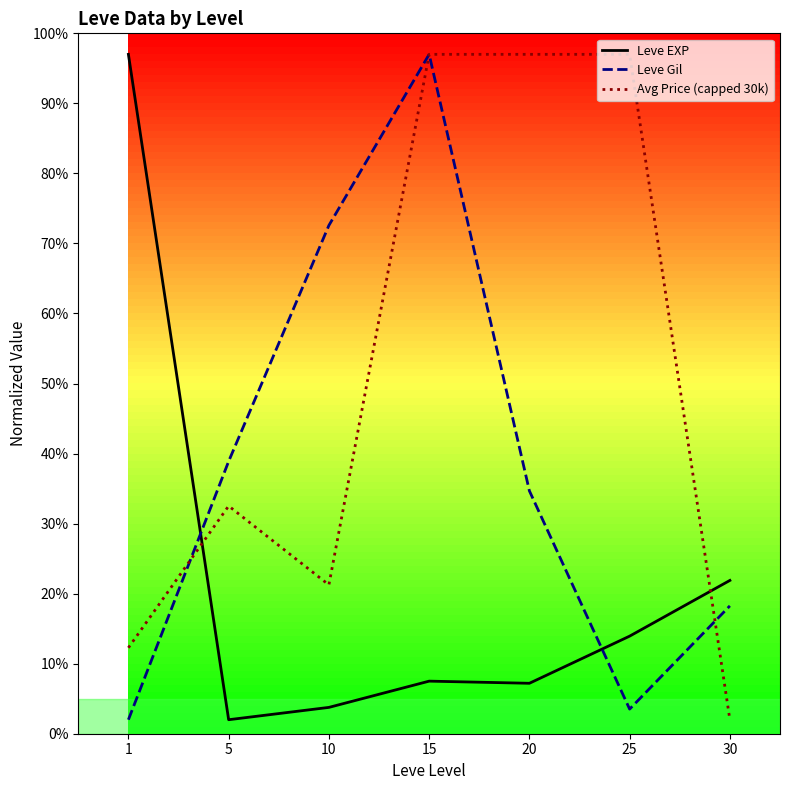

What is the sum of the Avg Price (capped 30k) values at 20 and 25?

194.0